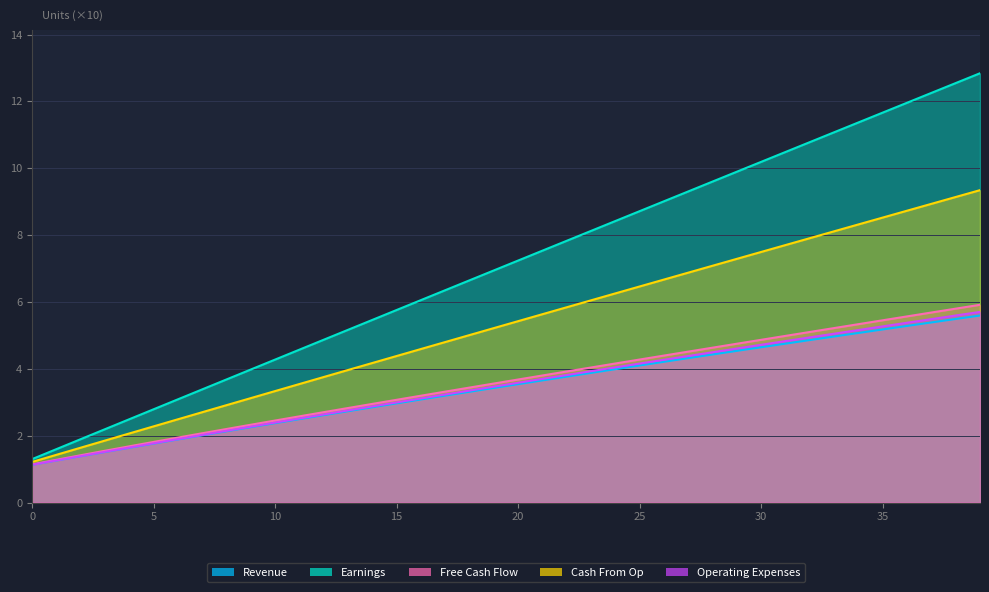

True or false: Revenue and Free Cash Flow intersect in this chart.

False